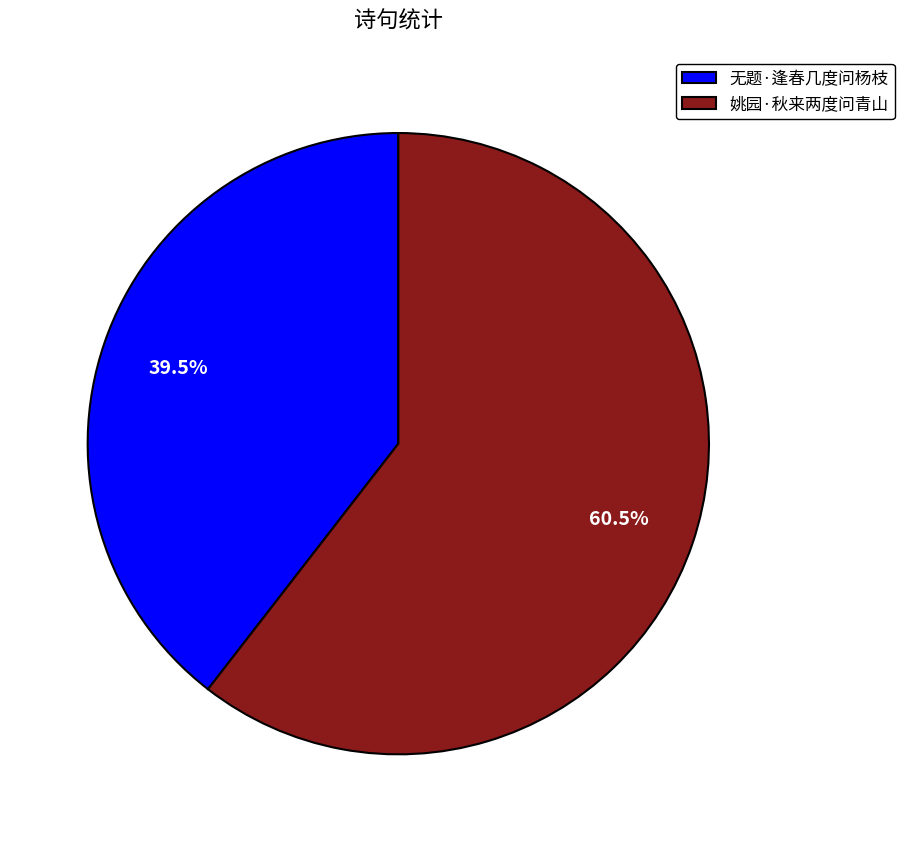

Which slice is the largest?

姚园·秋来两度问青山